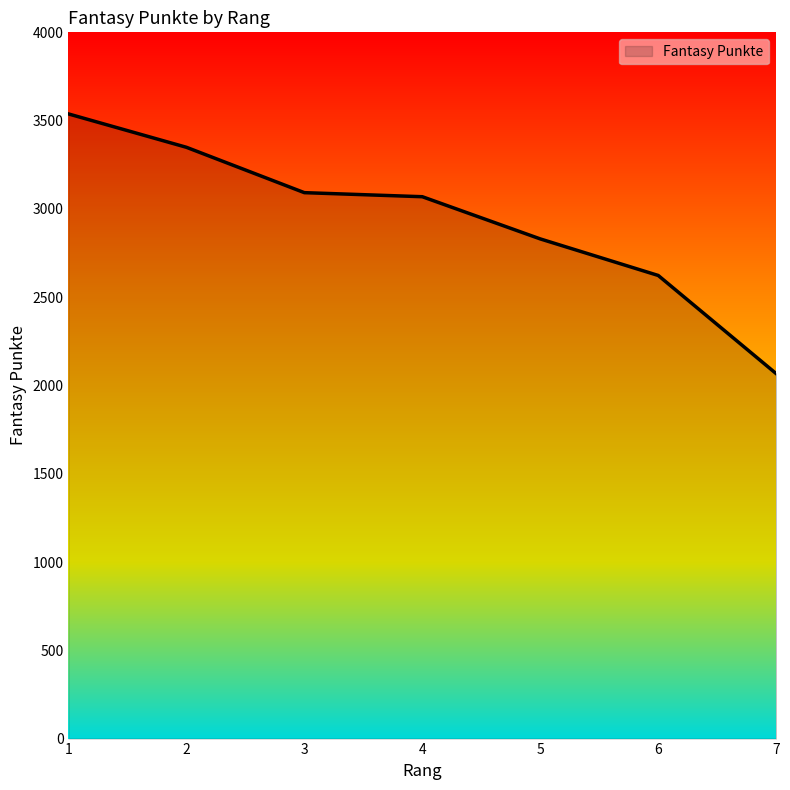

The value at 4 is 2134. True or false?

False